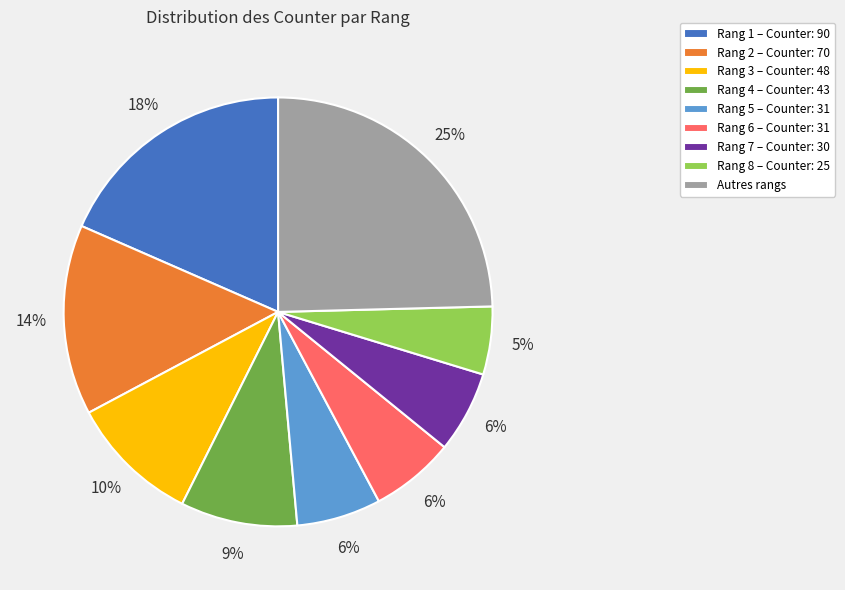

Between Rang 1 – Counter: 90 and Rang 7 – Counter: 30, which is larger?

Rang 1 – Counter: 90